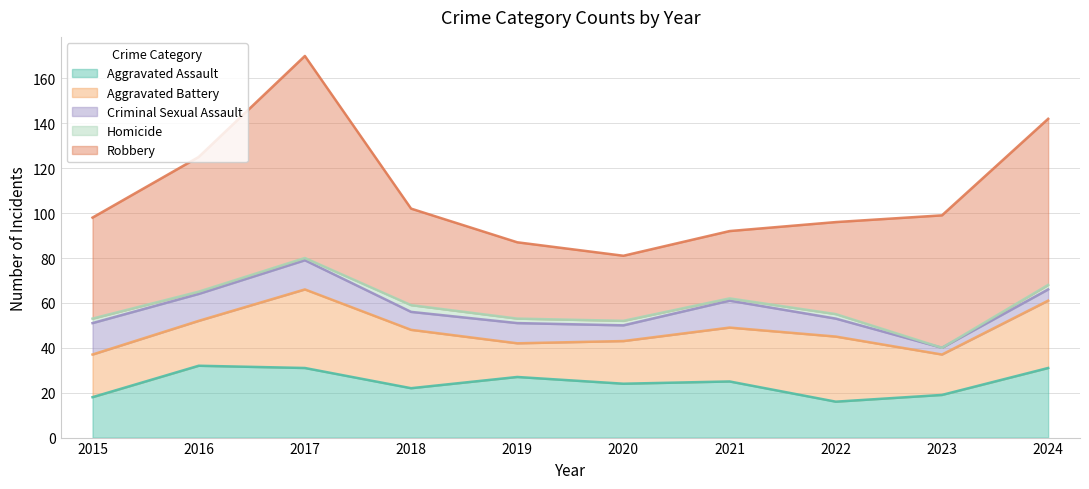

At which category does Homicide reach its first local peak?

2018